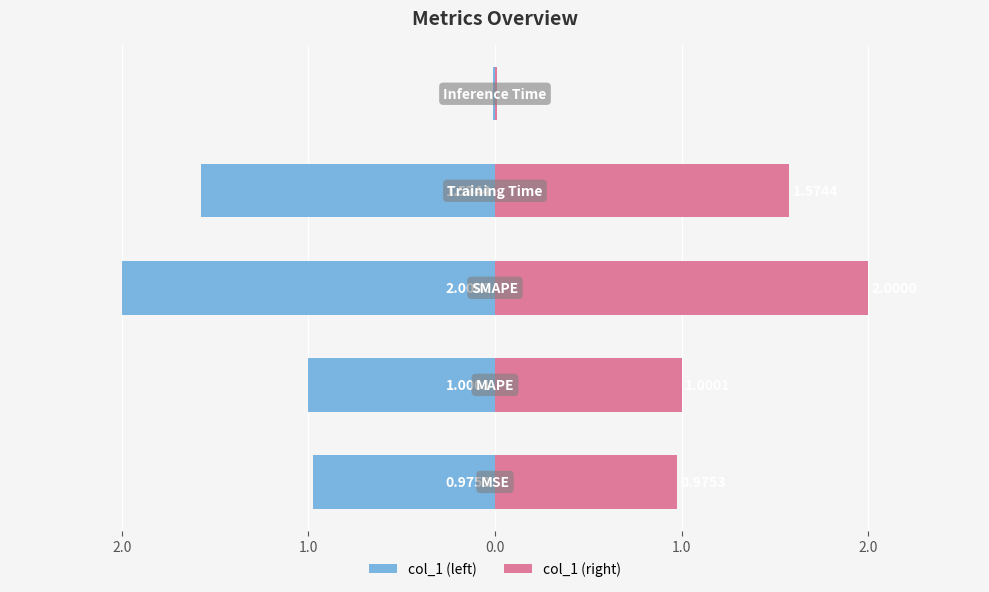

Which series has the widest spread of values?

col_1 (left)